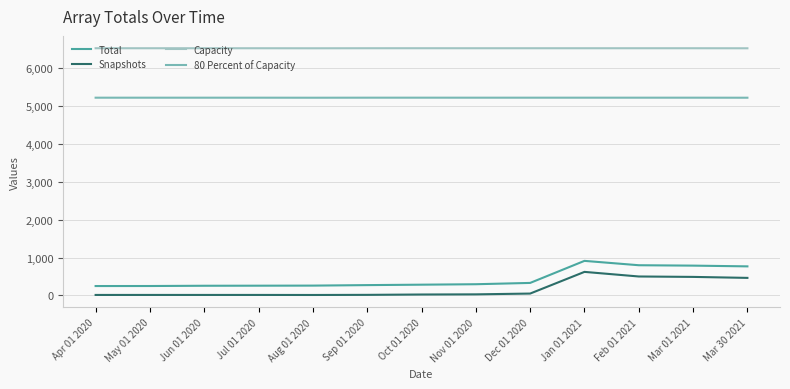

What value does the 80 Percent of Capacity series have at Oct 01 2020?

5215.3